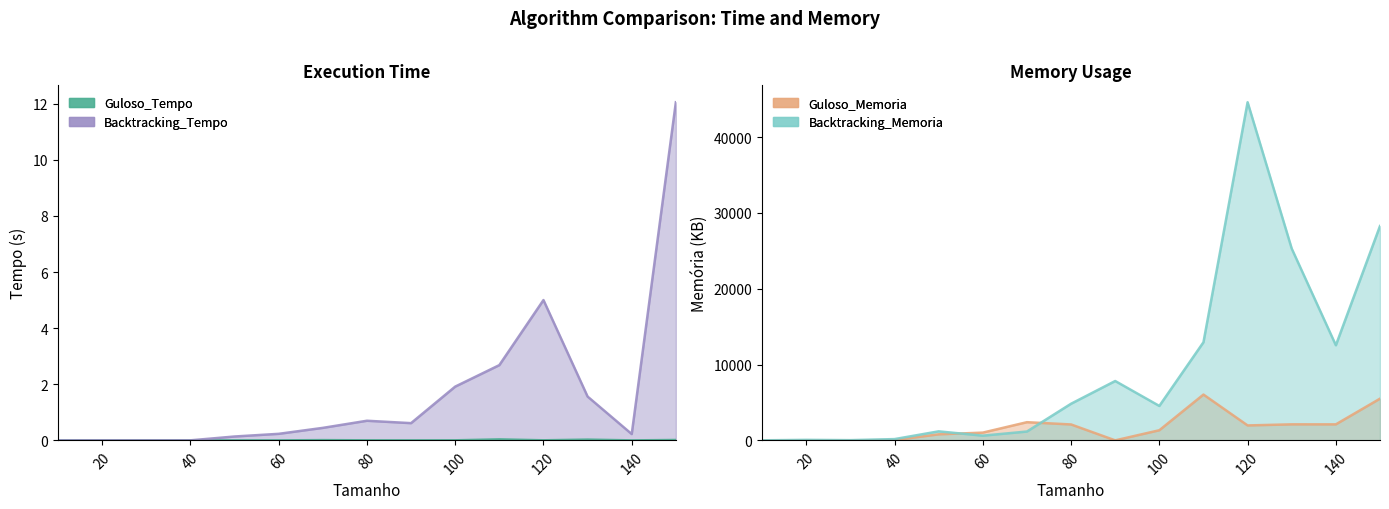

True or false: Guloso_Memoria and Backtracking_Tempo cross at least once.

False